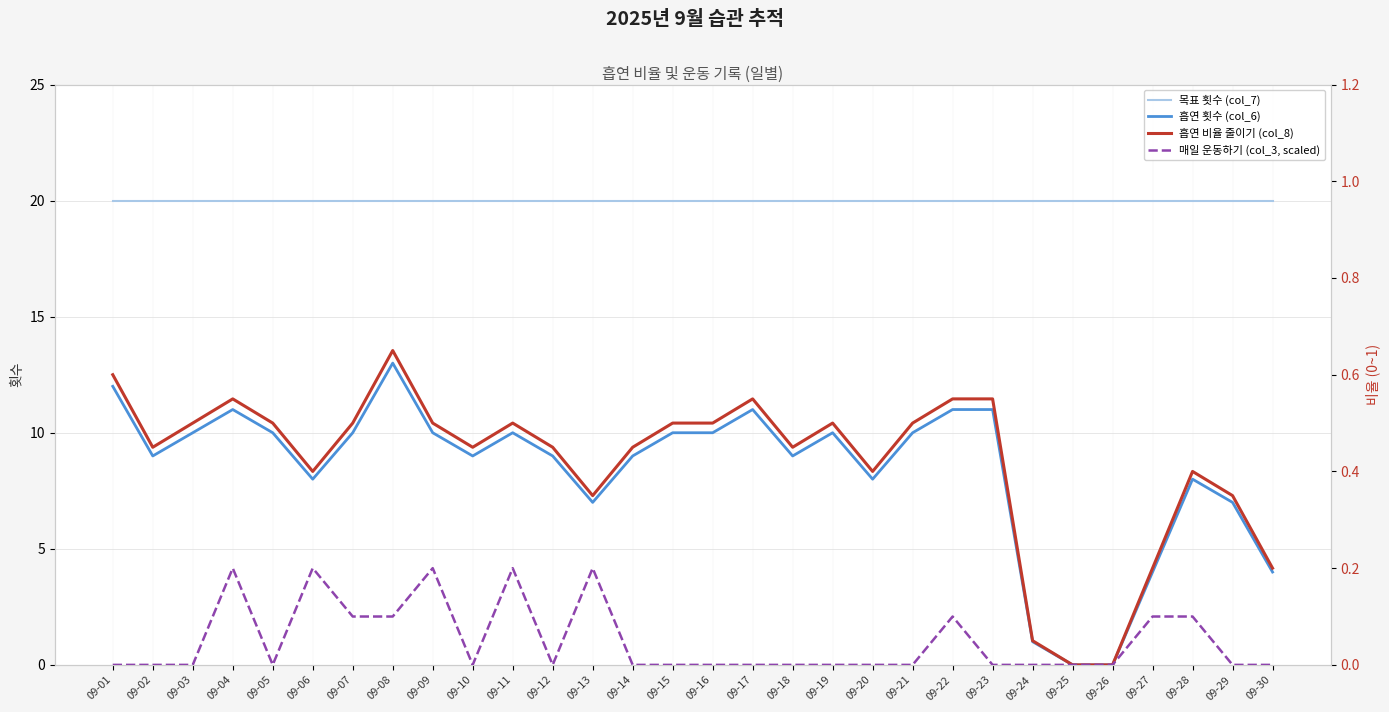

What is the sum of the 흡연 횟수 (col_6) values at 09-23 and 09-12?

20